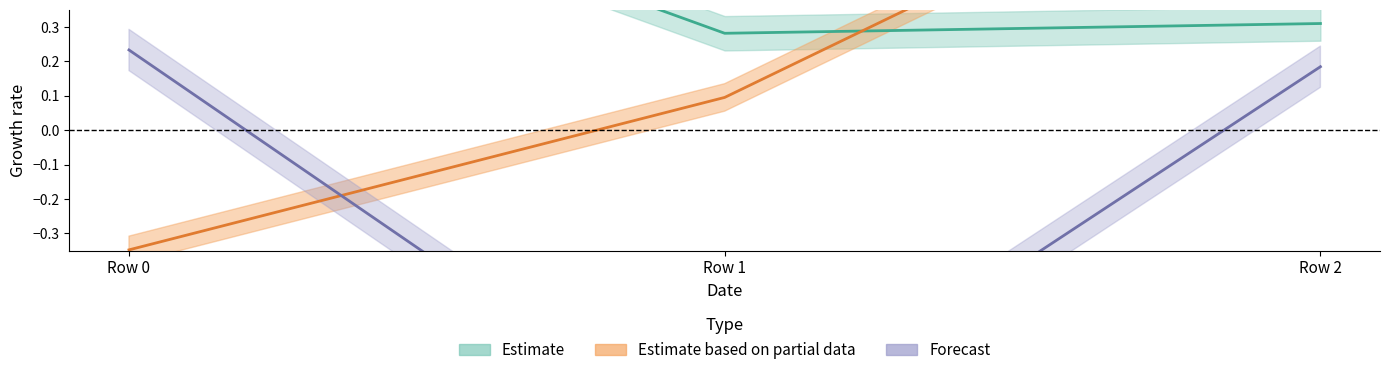

At which category does the chart reach its minimum across all series?

Row 1